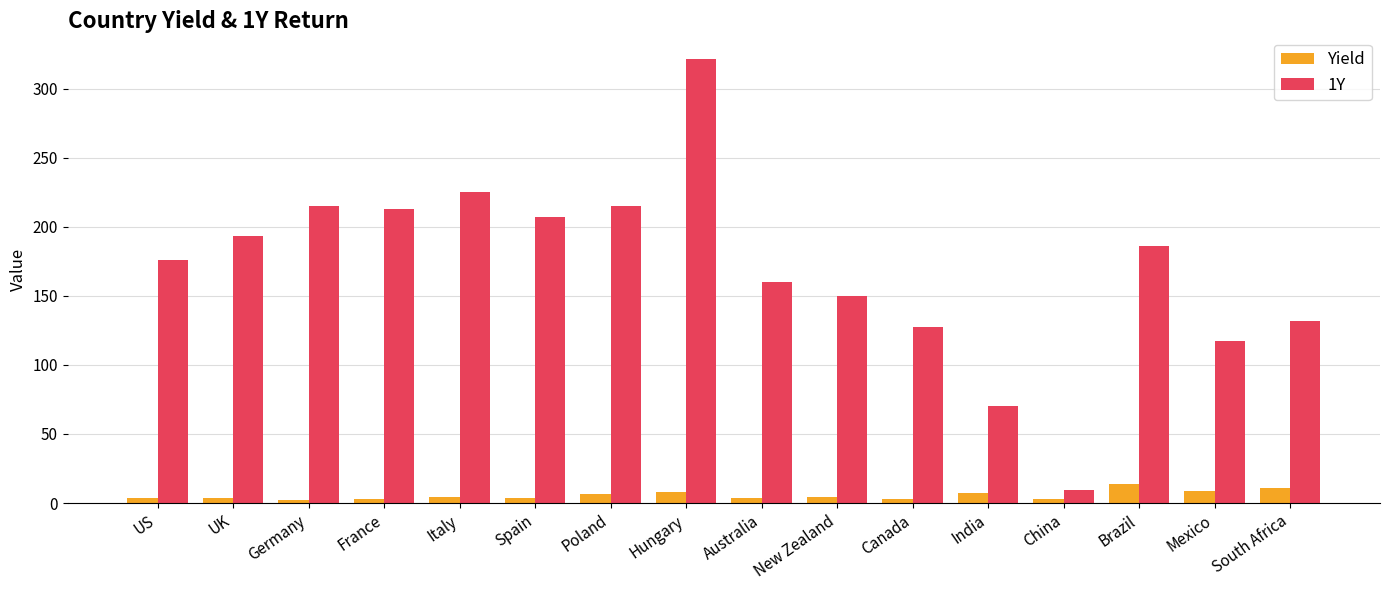

What is the maximum value for Yield?

13.5